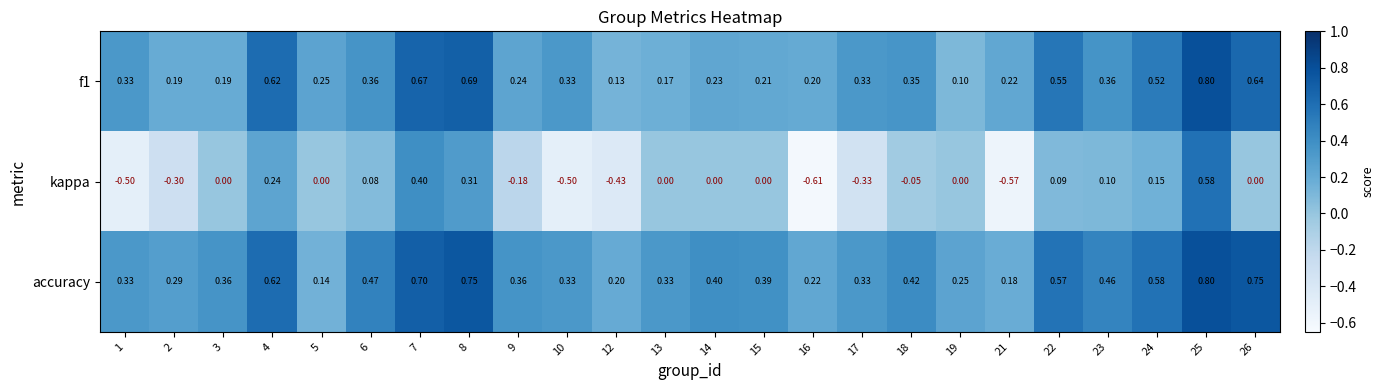

Which series changed the most between 12 and 18?

kappa